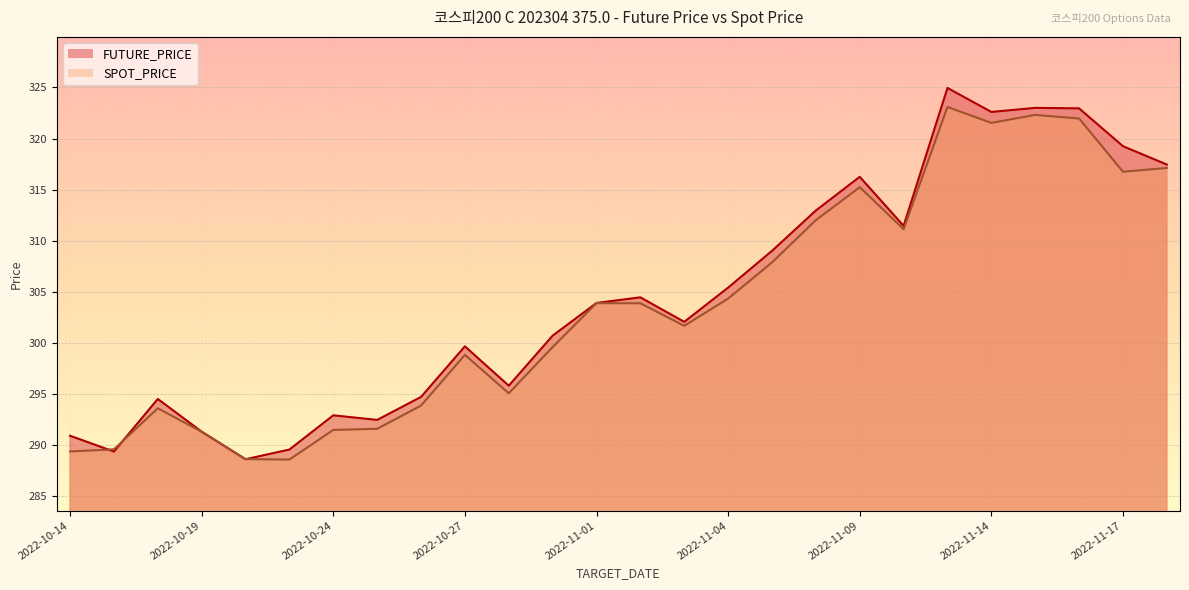

Which label corresponds to the largest value in the chart?

2022-11-11